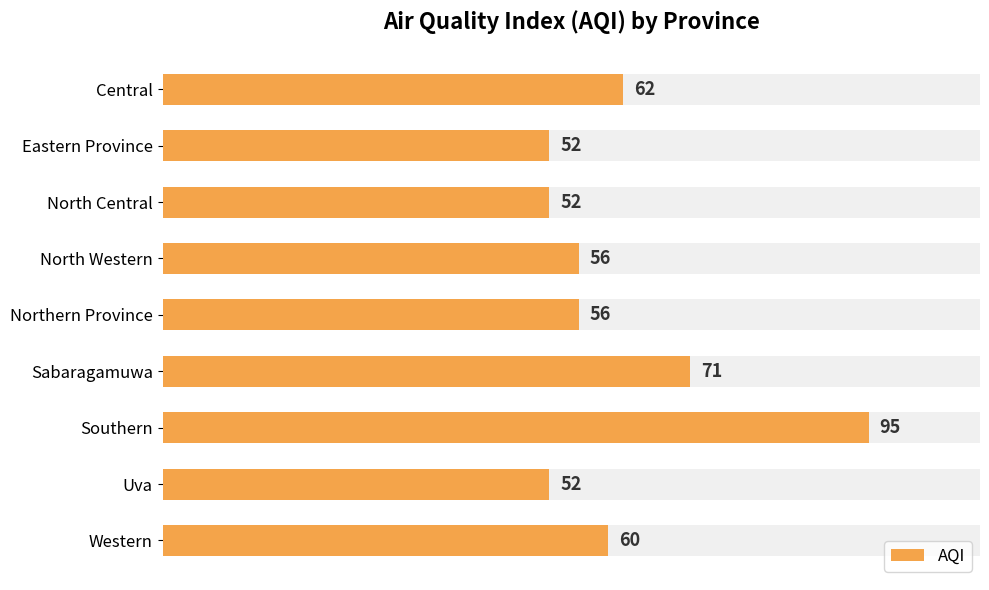

How many bars are there in total?

9